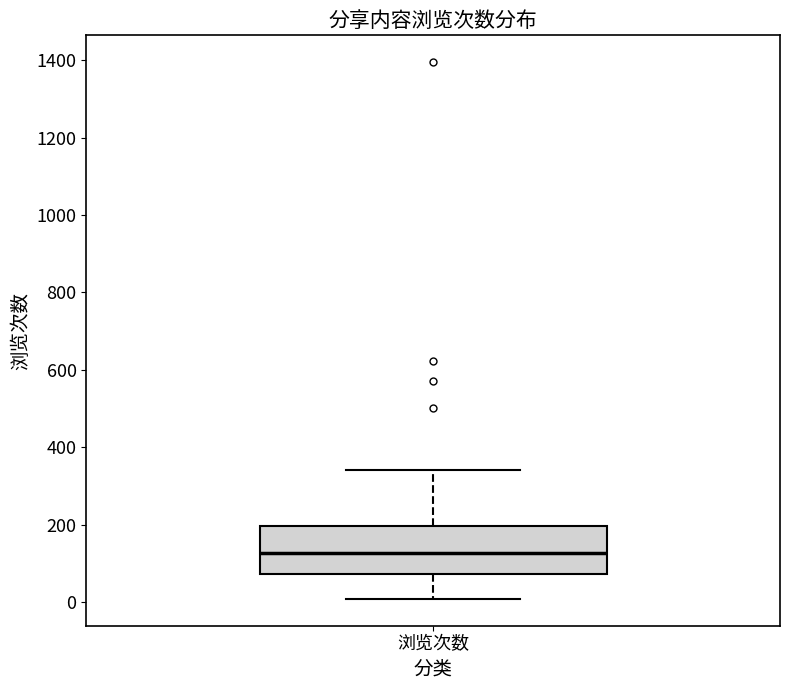

Where does the upper whisker of the box for 浏览次数 end on the y-axis? The values are not printed on the chart, so give them approximately, as read against the axis.

340